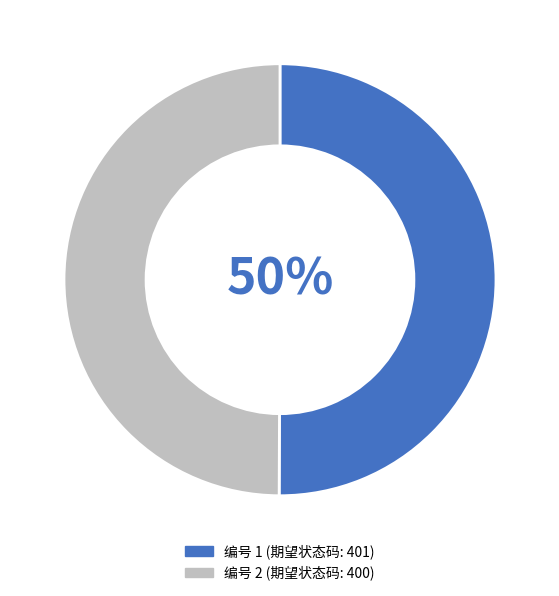

How many slices are in this pie chart?

2